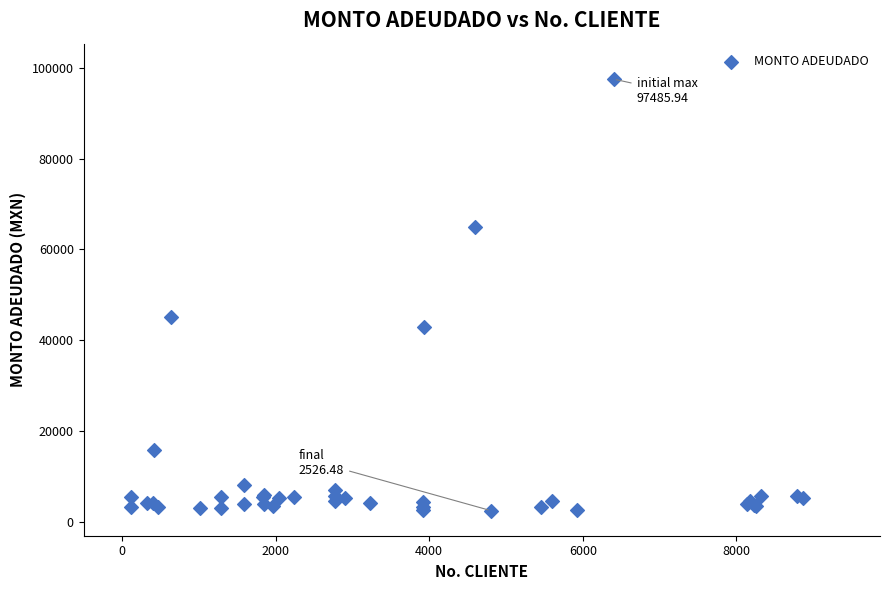

What Y value in the scatter plot is closest to 50006?

45216.3